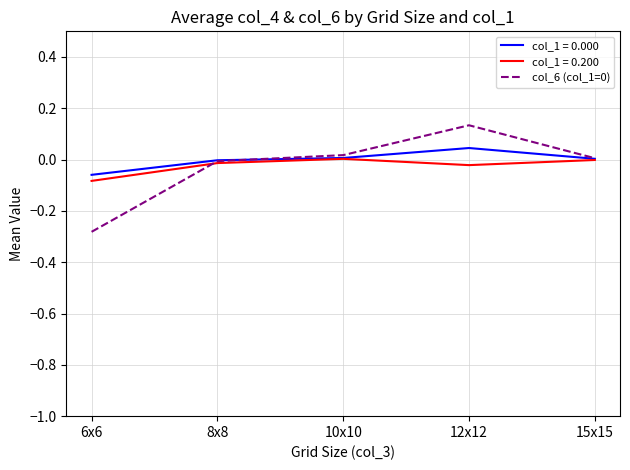

True or false: col_1 = 0.200 has a value of -0.0 at 12x12.

True